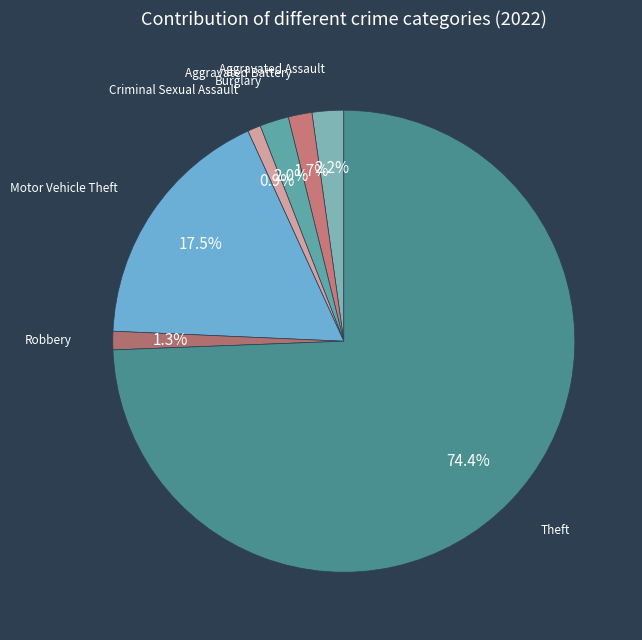

How many slices are in this pie chart?

7